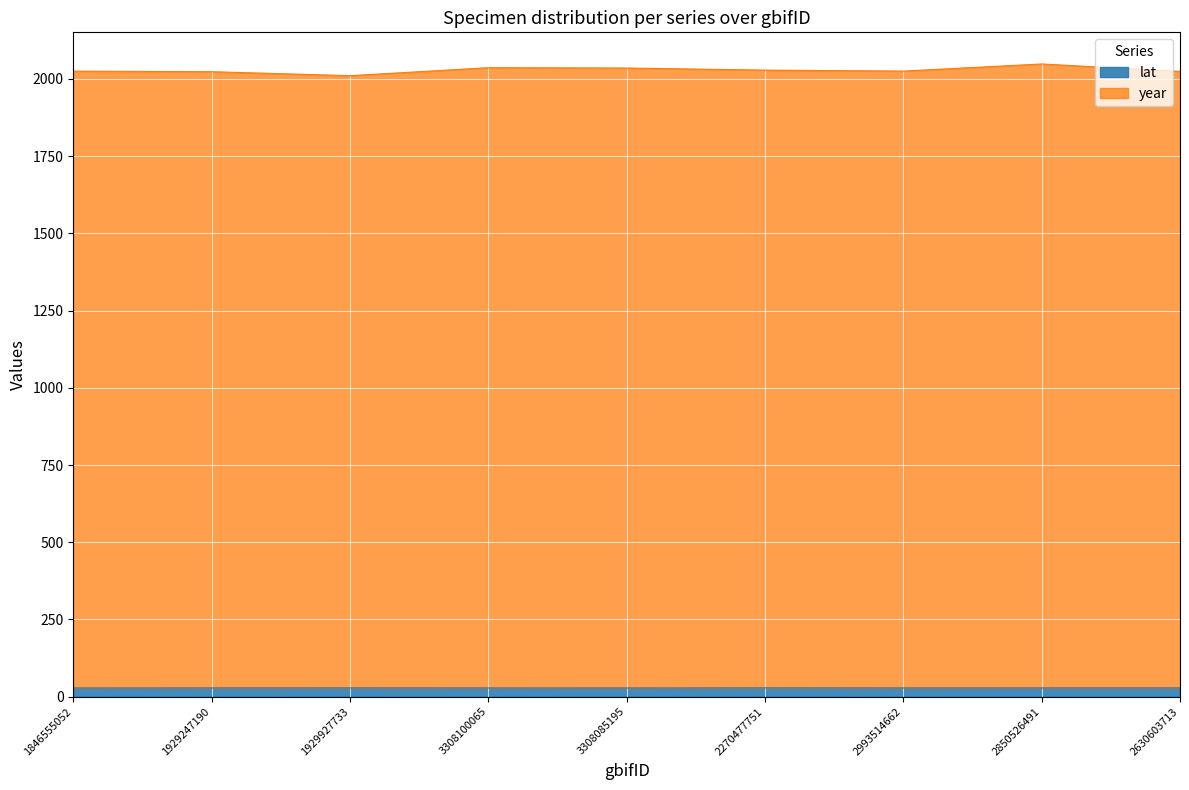

True or false: year and lat intersect in this chart.

False